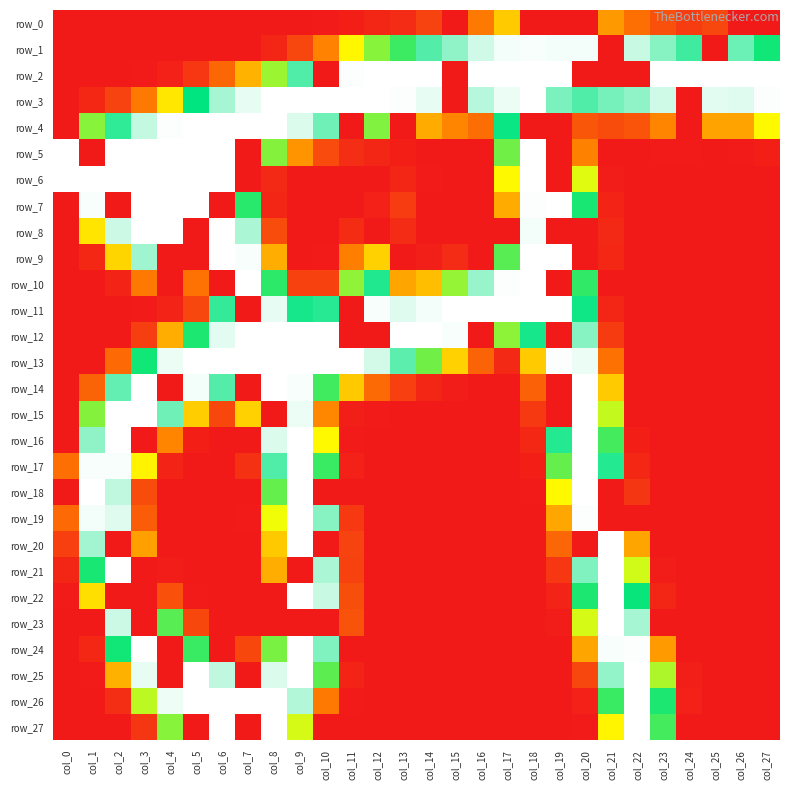

Reading left to right, what are all the values shown in this chart?

row_0: 0	0	0	0	0	0	0	0	0	0	1	4	8	11	26	0	60	102	0	0	0	77	54	35	22	28	0	0
row_1: 0	0	0	0	0	0	0	0	8	28	66	124	157	176	212	227	243	252	253	252	252	0	241	225	207	0	218	187
row_2: 0	0	0	1	5	19	49	90	152	211	0	254	255	255	255	0	255	255	255	255	0	0	0	255	255	255	255	255
row_3: 0	9	26	60	116	191	233	249	255	255	255	255	255	254	249	0	237	250	255	222	211	221	227	243	0	248	247	254
row_4: 0	157	203	240	254	255	255	255	255	246	219	0	159	0	86	67	53	194	0	0	38	32	37	67	0	82	82	125
row_5: 255	0	255	255	255	255	255	0	158	74	31	13	8	4	0	0	0	163	255	0	65	0	0	1	1	0	1	4
row_6: 255	255	255	255	255	255	255	0	10	0	0	0	0	8	1	0	0	125	255	0	135	2	0	0	0	0	0	0
row_7: 0	253	0	255	255	255	0	181	8	0	0	0	5	22	0	0	0	86	254	255	185	7	0	0	0	0	0	0
row_8: 0	115	242	255	255	0	255	234	32	0	0	12	0	11	0	0	0	0	252	0	0	10	0	0	0	0	0	0
row_9: 0	9	107	231	0	0	255	253	87	0	1	63	105	0	3	11	0	169	255	255	0	9	0	0	0	0	0	0
row_10: 0	0	7	60	0	56	0	255	180	25	25	155	199	83	96	154	229	254	255	0	179	0	0	0	0	0	0	0
row_11: 0	0	0	1	6	28	204	0	249	197	201	0	253	247	252	255	255	255	255	255	195	8	0	0	0	0	0	0
row_12: 0	0	0	23	87	184	248	255	255	255	255	0	0	255	255	253	0	156	197	0	225	21	0	0	0	0	0	0
row_13: 0	0	50	187	250	255	255	255	255	255	255	255	244	214	163	105	47	10	102	254	250	55	0	0	0	0	0	0
row_14: 0	47	216	255	0	252	212	0	255	253	175	101	51	24	8	2	0	0	45	0	255	102	0	0	0	0	0	0
row_15: 0	158	255	255	219	103	29	105	0	250	68	3	1	0	0	0	0	0	20	0	255	142	0	0	0	0	0	0
row_16: 0	227	255	0	67	4	0	0	246	255	125	1	0	0	0	0	0	0	9	200	255	174	4	0	0	0	0	0
row_17: 54	253	253	122	7	0	0	15	211	255	177	5	0	0	0	0	0	0	4	166	255	200	9	0	0	0	0	0
row_18: 0	255	239	32	0	0	0	0	166	255	0	0	0	0	0	0	0	0	1	125	255	0	18	0	0	0	0	0
row_19: 50	252	247	42	0	0	0	1	131	255	225	20	0	0	0	0	0	0	0	84	254	0	0	0	0	0	0	0
row_20: 24	232	0	80	0	0	0	0	101	255	0	26	0	0	0	0	0	0	0	48	0	255	83	0	0	0	0	0
row_21: 8	185	255	0	2	0	0	0	87	0	234	25	0	0	0	0	0	0	0	19	223	255	139	2	0	0	0	0
row_22: 1	112	0	0	35	1	0	0	0	255	241	33	0	0	0	0	0	0	0	6	184	255	189	8	0	0	0	0
row_23: 0	0	242	0	169	29	0	0	0	0	0	36	0	0	0	0	0	0	0	2	138	255	233	0	0	0	0	0
row_24: 0	9	187	255	0	177	0	29	161	255	223	0	0	0	0	0	0	0	0	0	83	253	254	78	0	0	0	0
row_25: 0	1	89	249	0	255	239	0	246	255	168	7	0	0	0	0	0	0	0	0	28	228	255	148	3	0	0	0
row_26: 0	0	13	144	251	255	255	255	255	236	60	1	0	0	0	0	0	0	0	0	5	177	255	184	5	0	0	0
row_27: 0	0	0	18	157	0	255	0	255	138	0	0	0	0	0	0	0	0	0	0	1	123	255	174	0	0	0	0